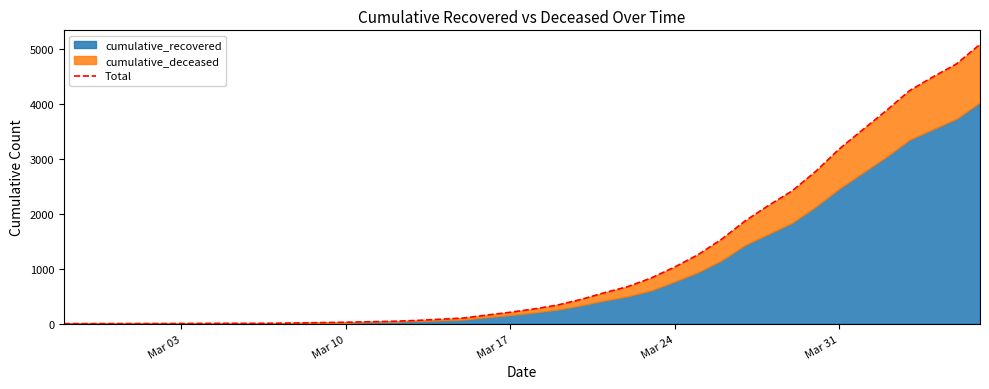

How many lines are shown in the chart?

1